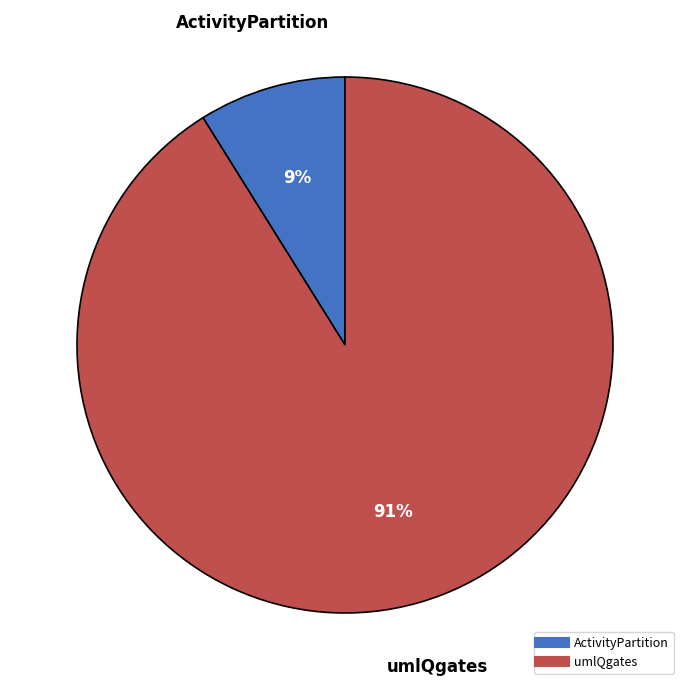

How many slices are in this pie chart?

2